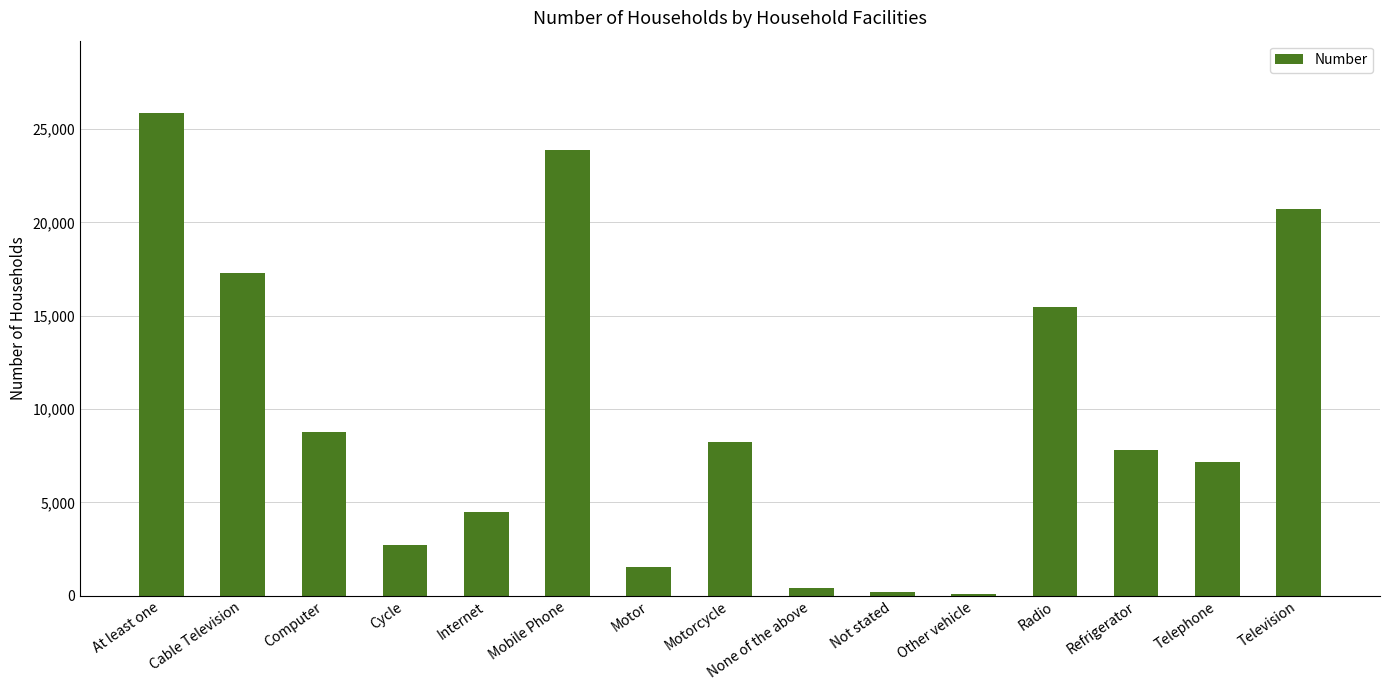

Reading left to right, list all the values displayed in this chart.

25861	17310	8778	2738	4497	23905	1527	8226	418	206	76	15448	7816	7143	20734